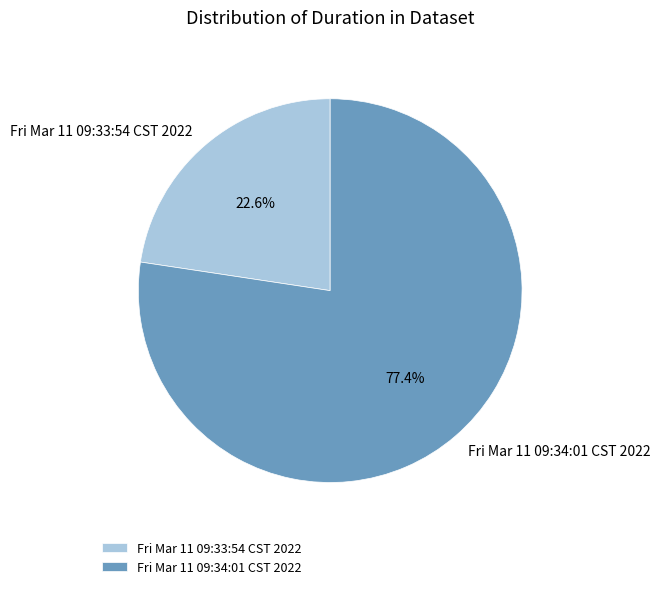

Does any single category account for the majority?

Yes